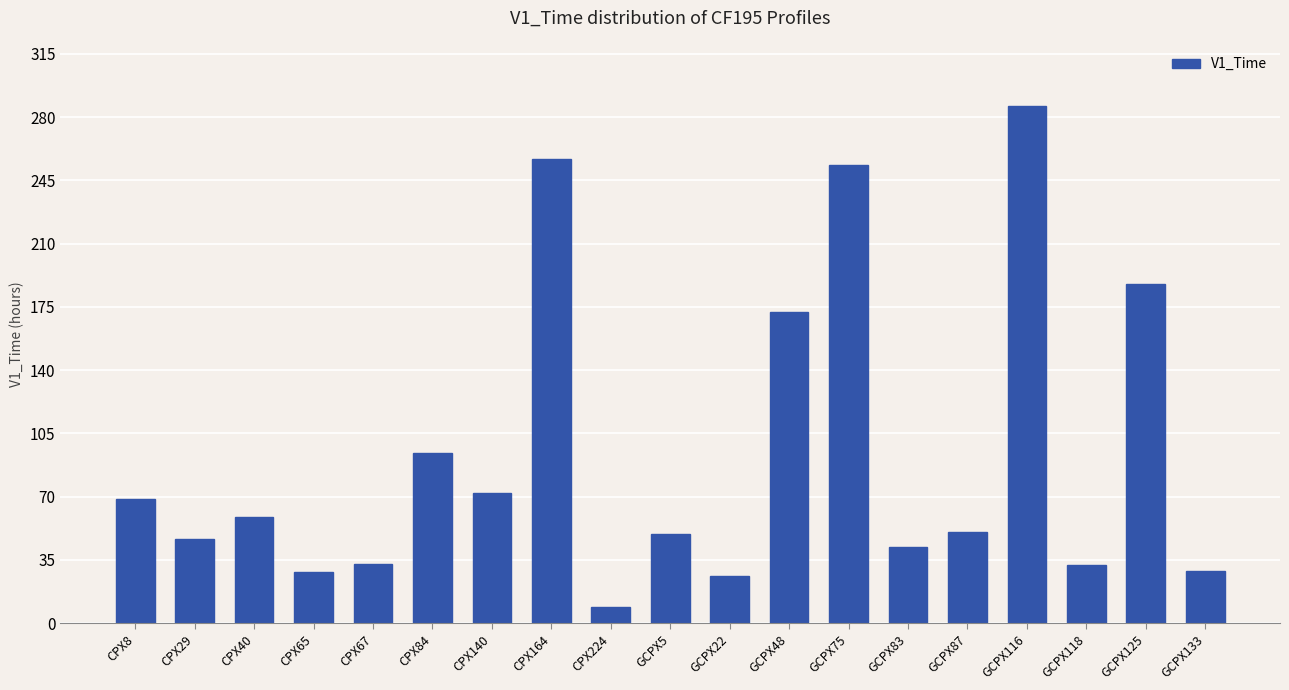

What is the smallest value displayed?

9.0